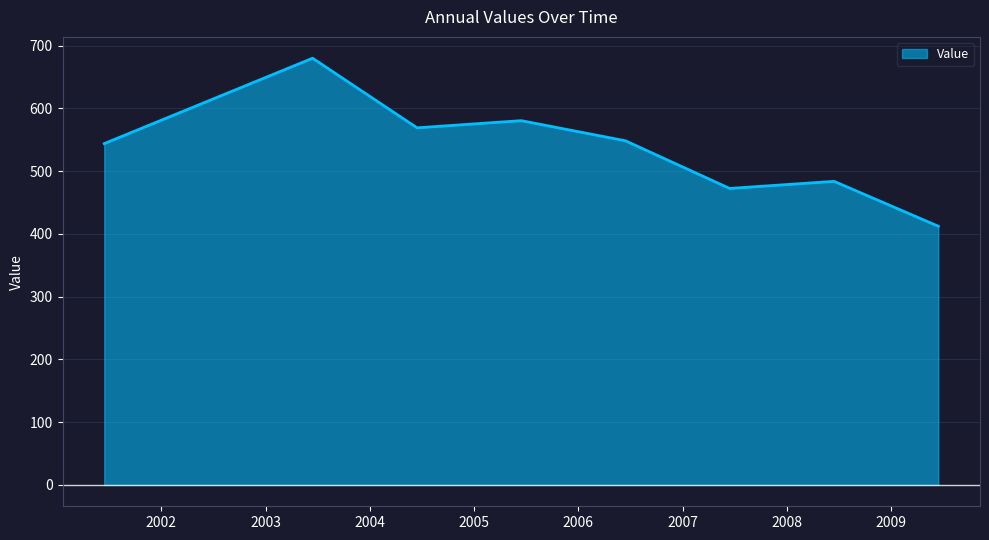

List the labels in order of value, smallest first.

2009-06-15, 2007-06-15, 2008-06-15, 2001-06-15, 2006-06-15, 2004-06-15, 2005-06-15, 2003-06-15